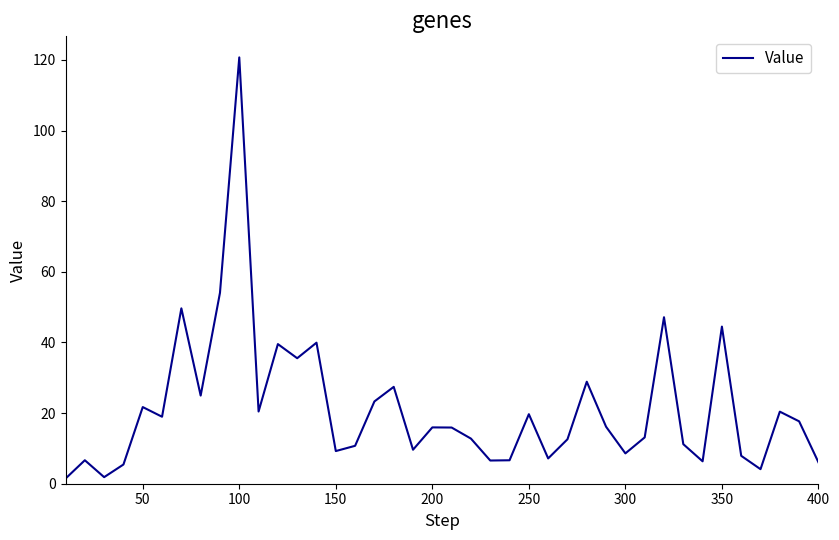

How many values are below 15?

19